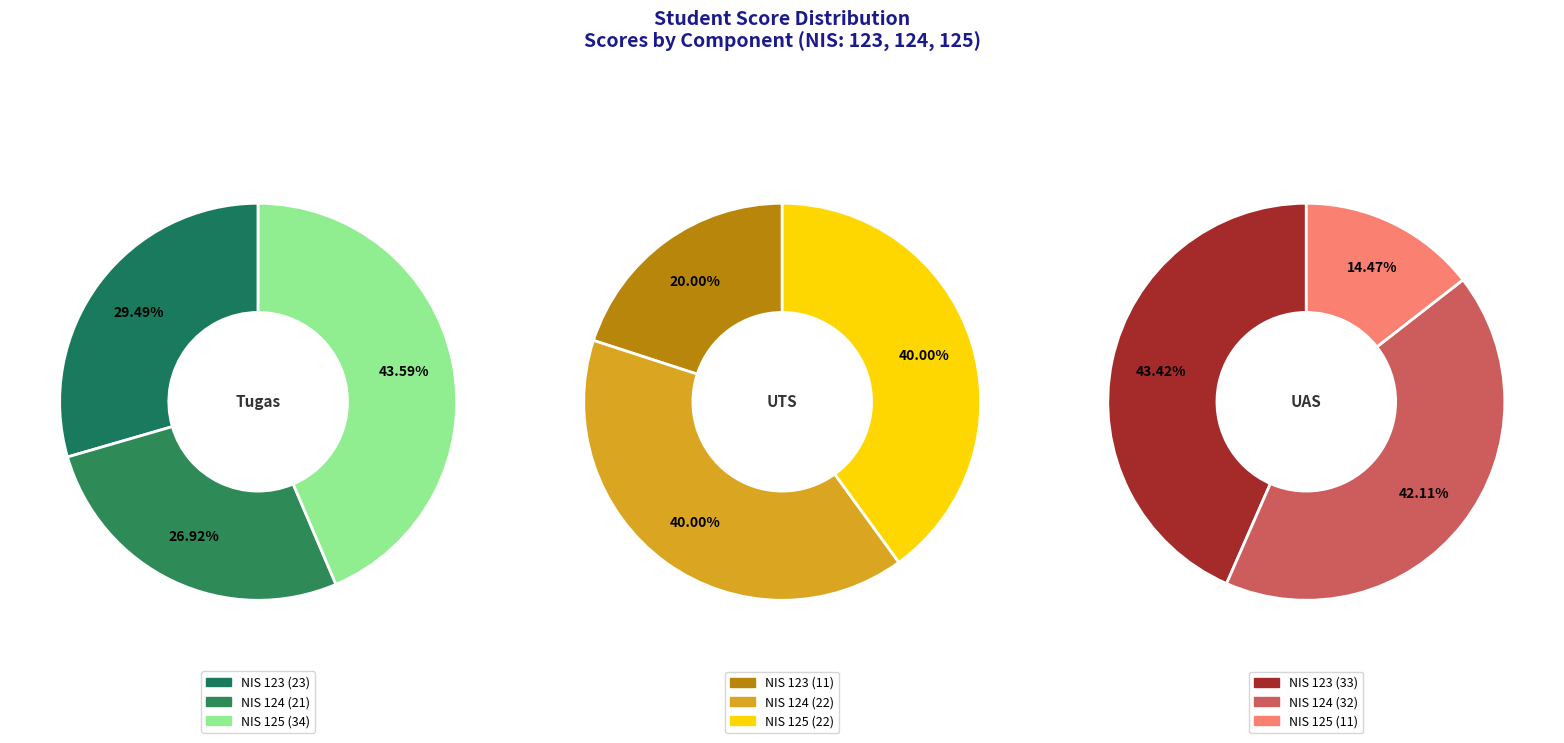

To the nearest percent, what is the difference between the largest and smallest slice percentages?

17%